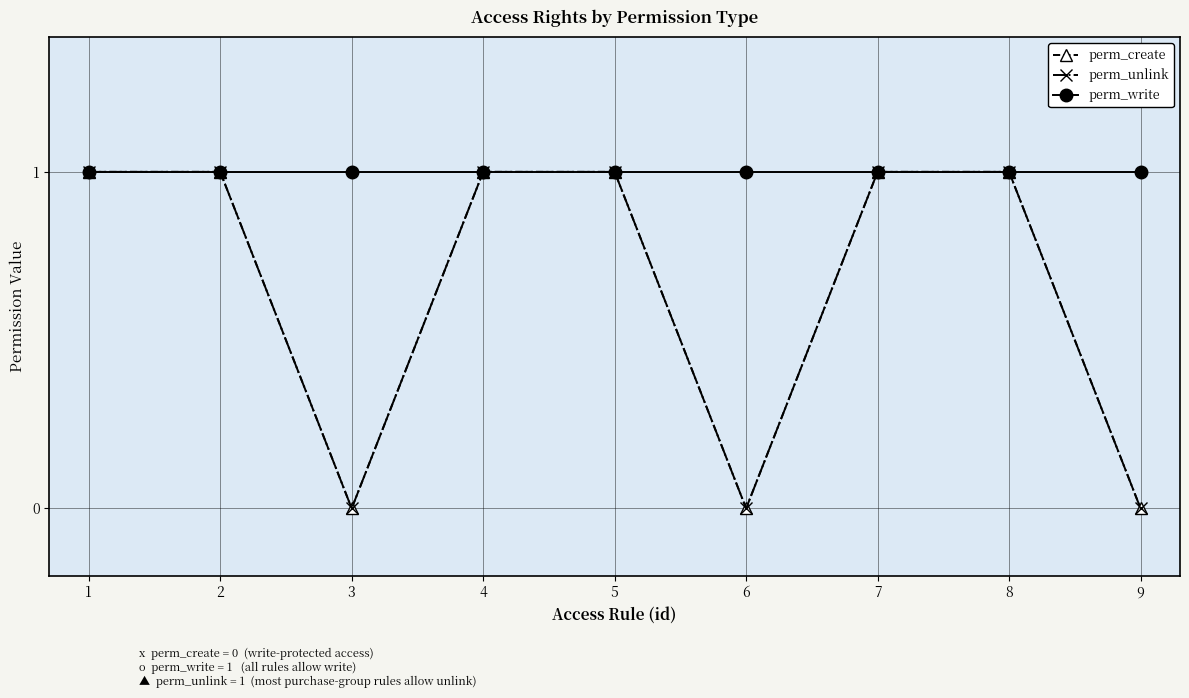

At how many categories does at least one series exceed 0?

9